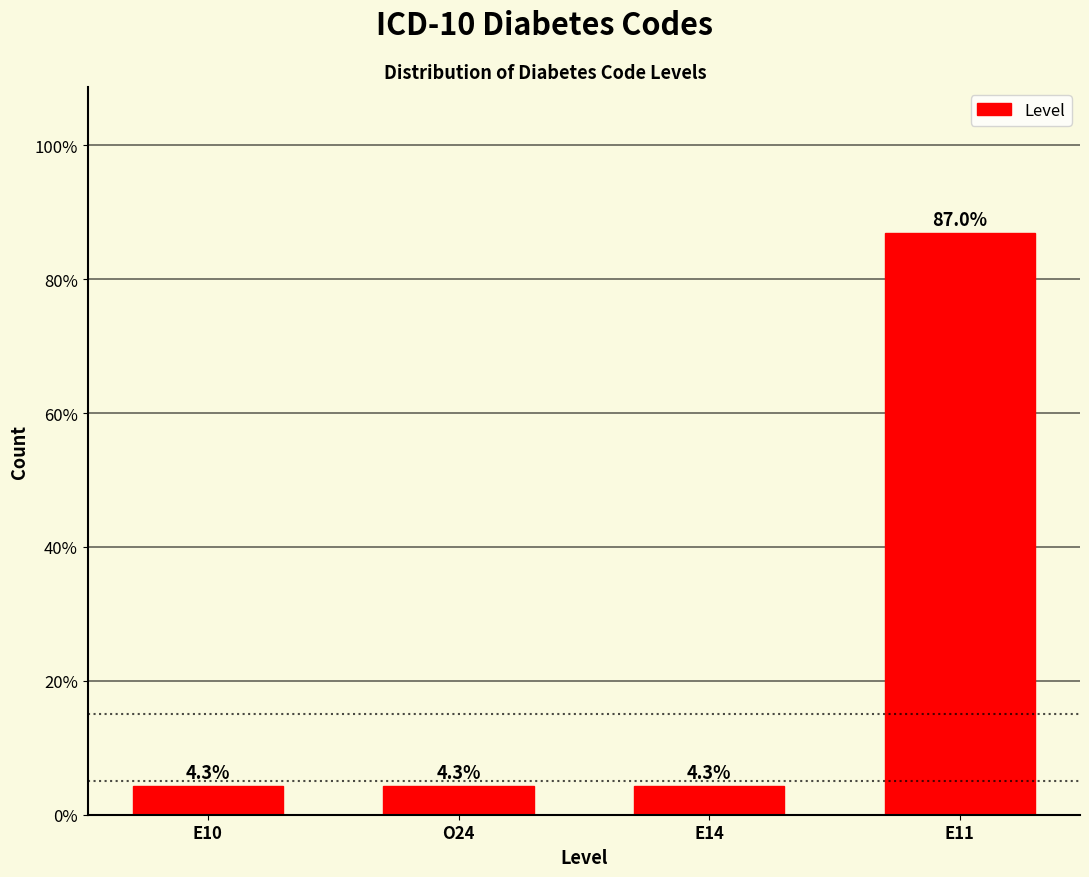

Reading right to left, extract all data points from this chart.

87.0	4.3	4.3	4.3